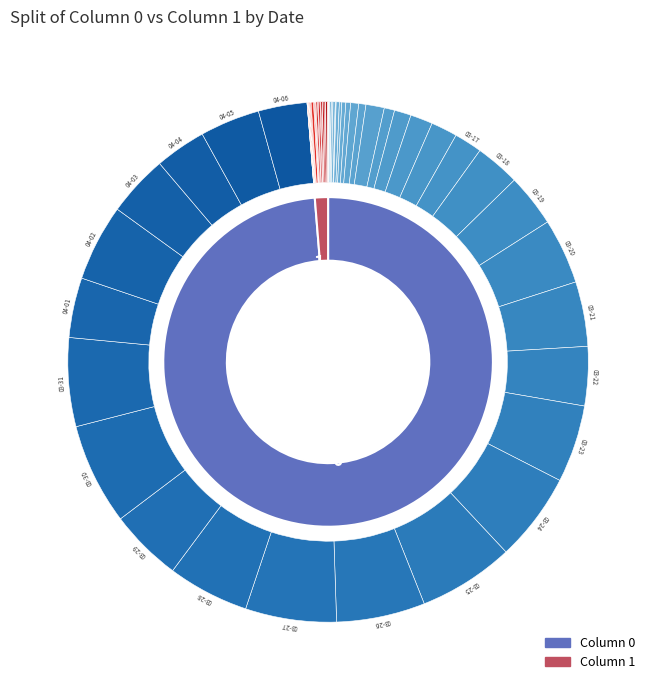

Is 2020-03-16 the majority of the pie?

No